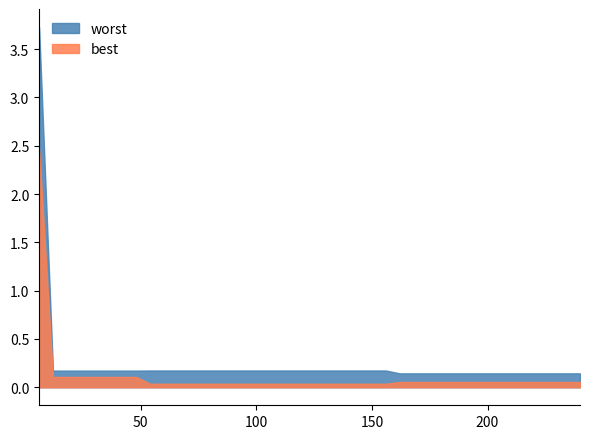

At which label does worst reach its peak?

6